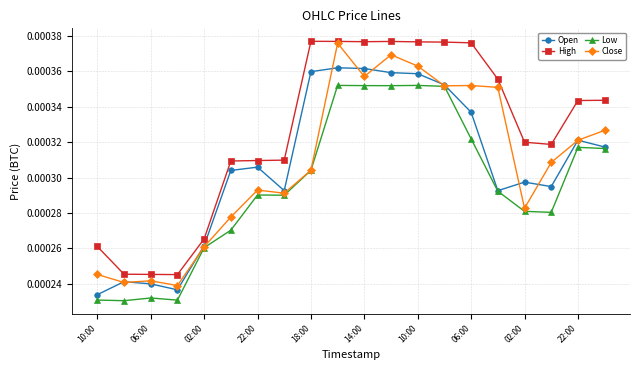

Count the Close values in the range 0 to 1.

20